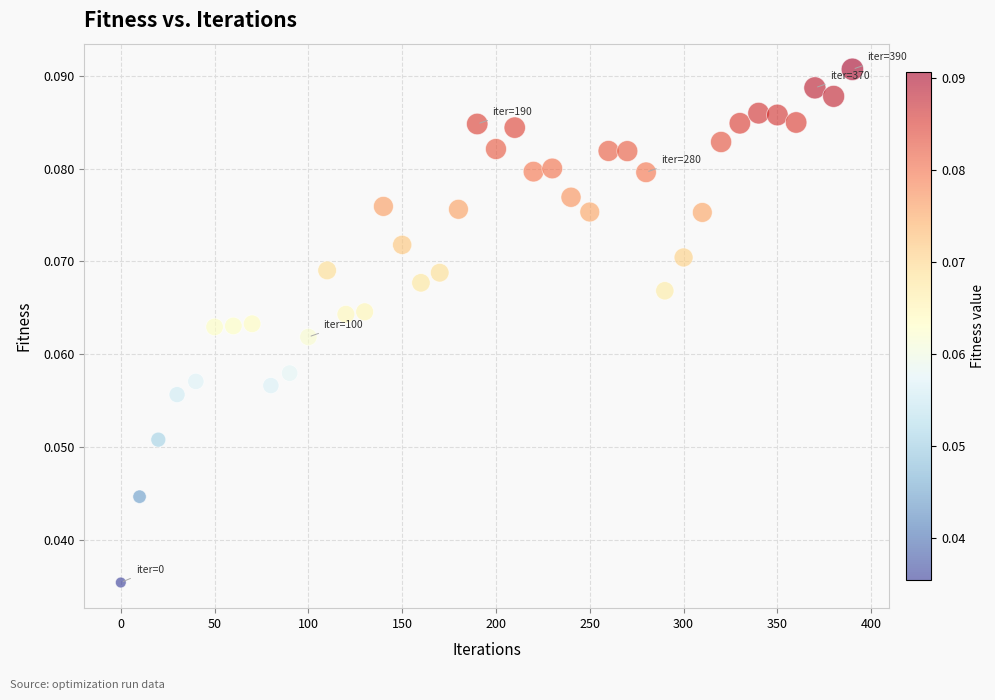

What is the range of X values (max minus min)?

390.0